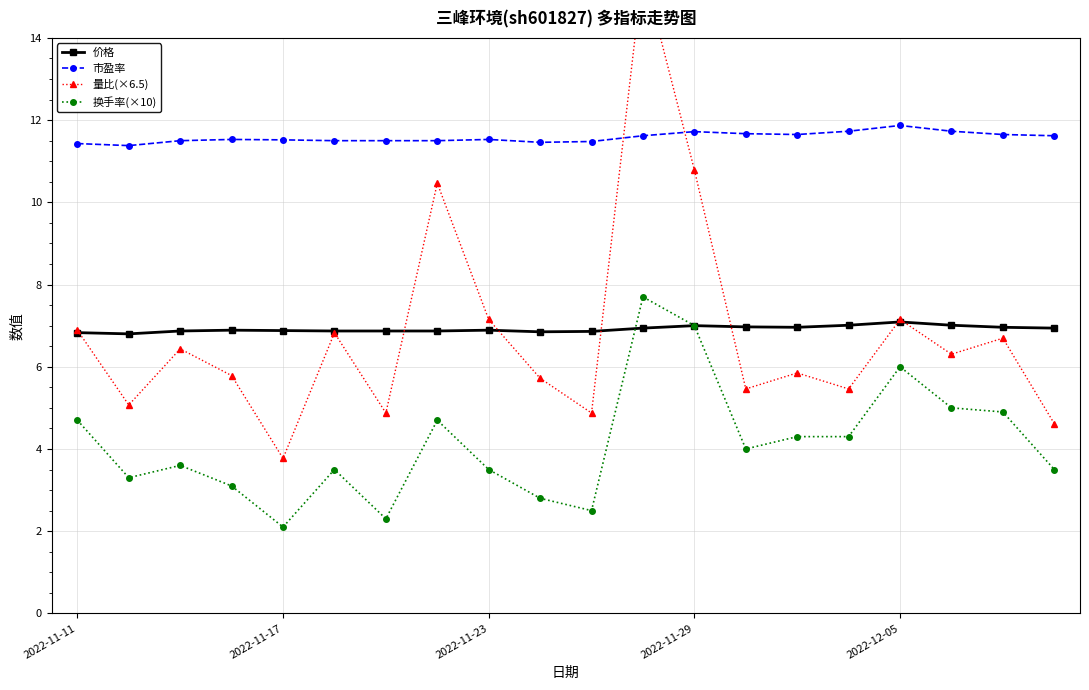

Rank the series by their maximum value, from lowest to highest.

价格, 换手率(×10), 市盈率, 量比(×6.5)